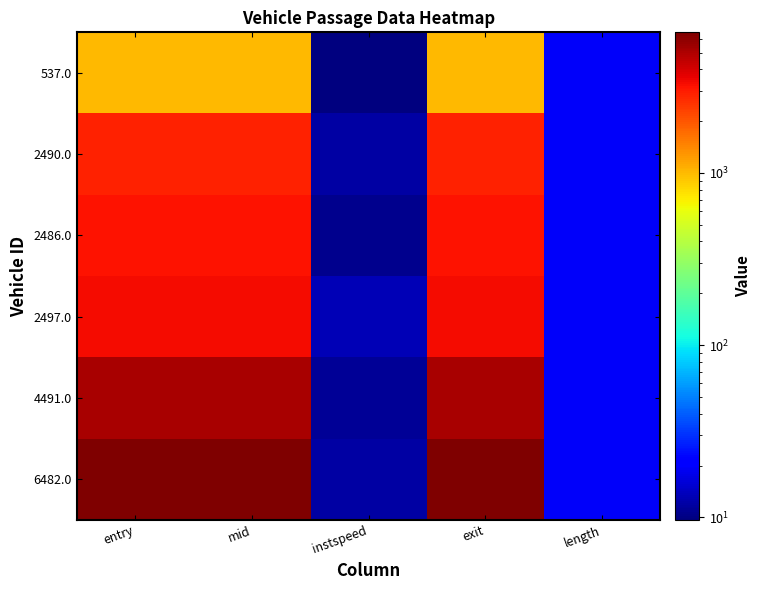

Reading right to left, what are all the values shown in this chart?

537.0: length=19.4	exit=1013.0	instspeed=9.7	mid=1012.3	entry=1011.3
2490.0: length=19.4	exit=2853.0	instspeed=11.9	mid=2852.4	entry=2851.0
2486.0: length=19.4	exit=3182.7	instspeed=10.6	mid=3182.1	entry=3181.3
2497.0: length=19.4	exit=3298.5	instspeed=13.1	mid=3298.0	entry=3297.3
4491.0: length=19.4	exit=5183.8	instspeed=11.1	mid=5183.2	entry=5182.4
6482.0: length=19.4	exit=6551.7	instspeed=11.9	mid=6551.1	entry=6550.4